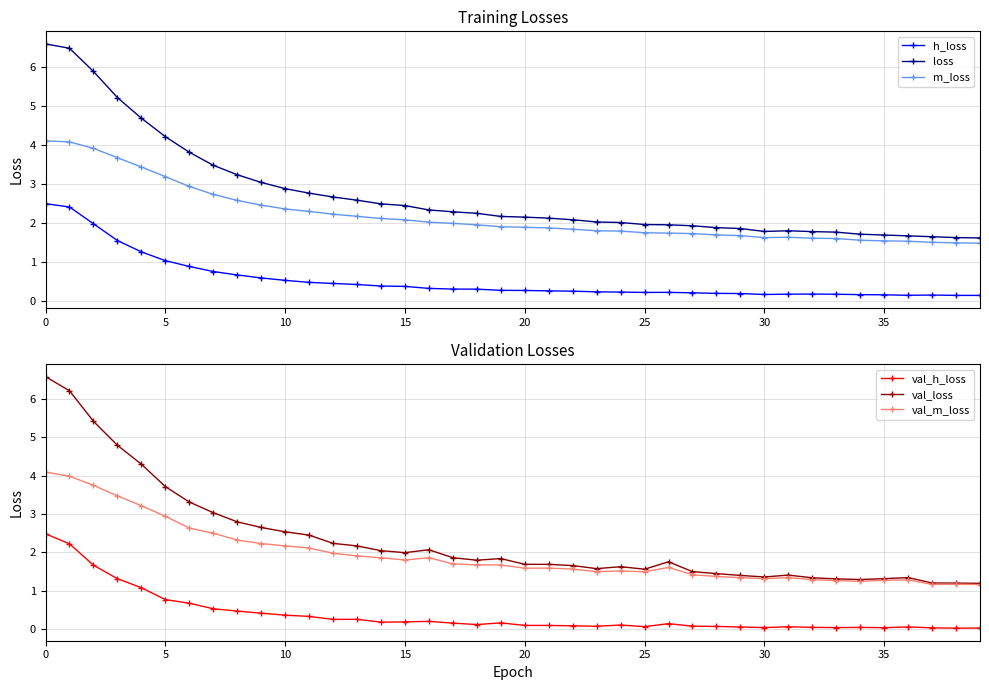

What is the maximum value for h_loss?

2.5